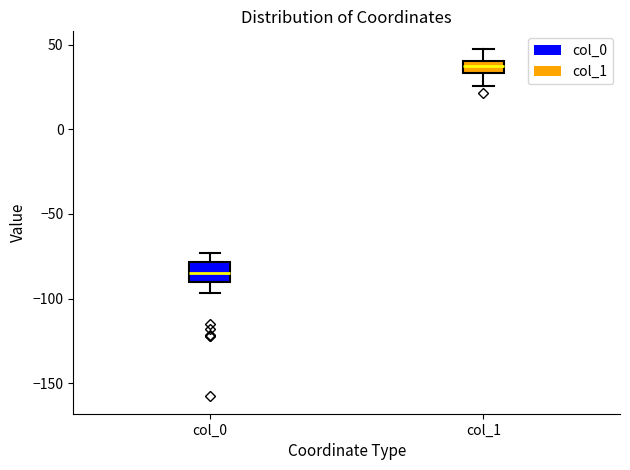

Reading left to right, read every box against the y-axis: the position of its median line, the range the box covers, and the ends of its whiskers. The values are not printed on the chart, so give them approximately, as read against the axis.

col_0: median -85, box -90 to -80, whiskers -95 to -75
col_1: median 40 (inside the box), box 35 to 40, whiskers 25 to 50